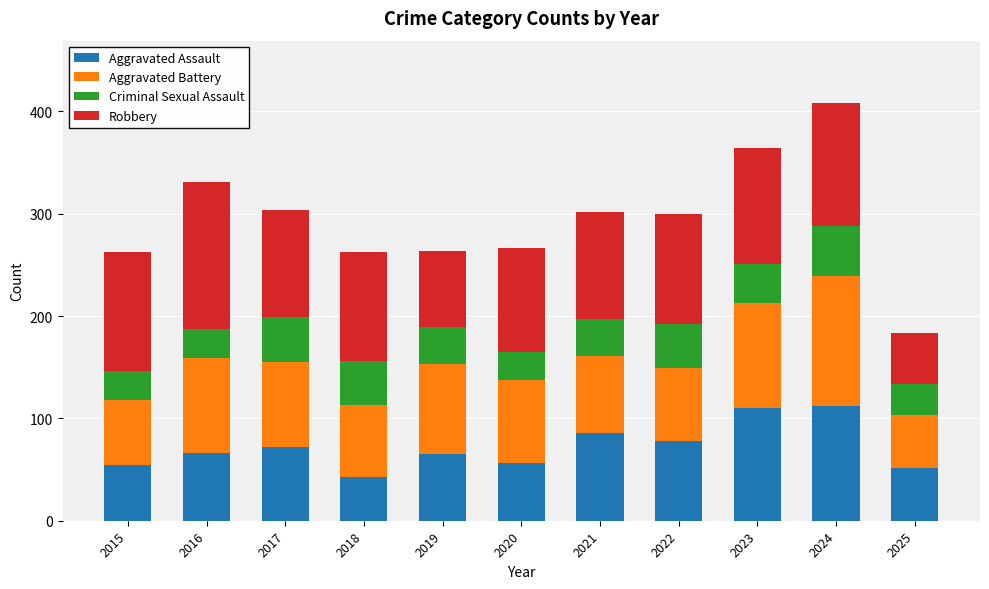

How many values in the Aggravated Assault series are below 66?

5